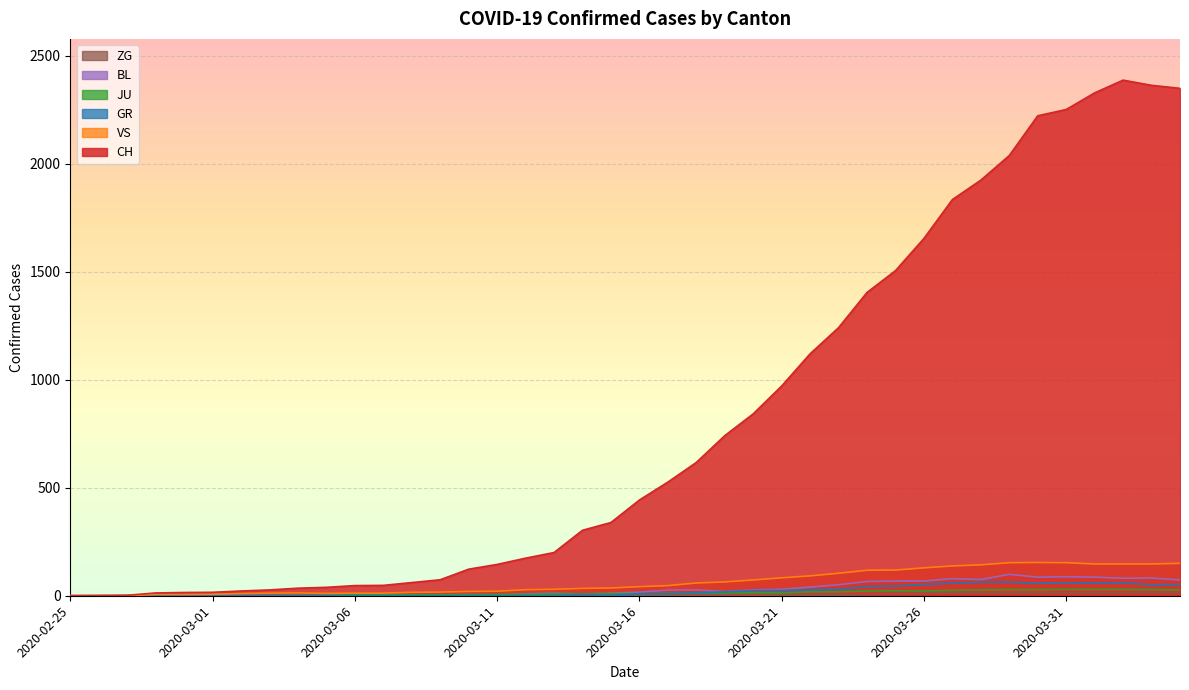

How many values in the BL series exceed 17?

19